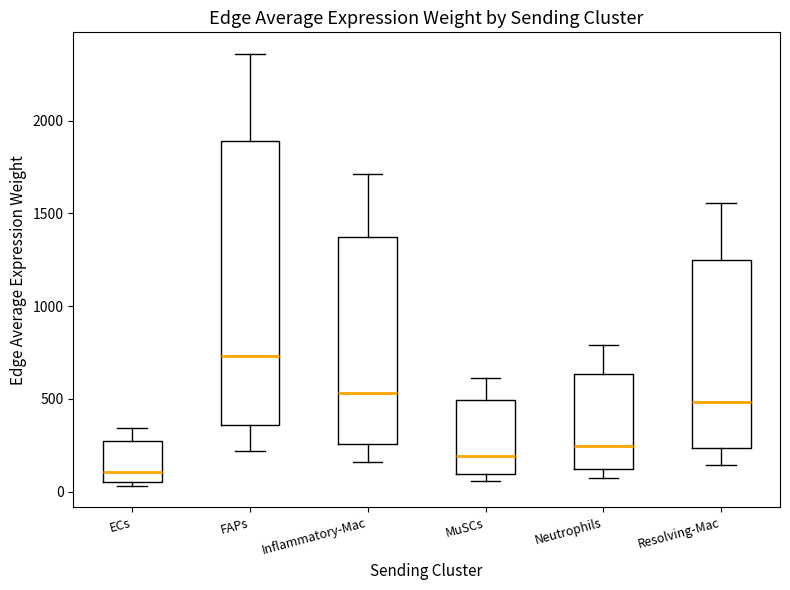

Reading left to right, read every box against the y-axis: the position of its median line, the range the box covers, and the ends of its whiskers. The values are not printed on the chart, so give them approximately, as read against the axis.

ECs: median 100, box 50 to 300, whiskers 50 (just below the box's lower edge) to 350
FAPs: median 750, box 350 to 1900, whiskers 200 to 2350
Inflammatory-Mac: median 550, box 250 to 1350, whiskers 150 to 1700
MuSCs: median 200, box 100 to 500, whiskers 50 to 600
Neutrophils: median 250, box 100 to 650, whiskers 50 to 800
Resolving-Mac: median 500, box 250 to 1250, whiskers 150 to 1550